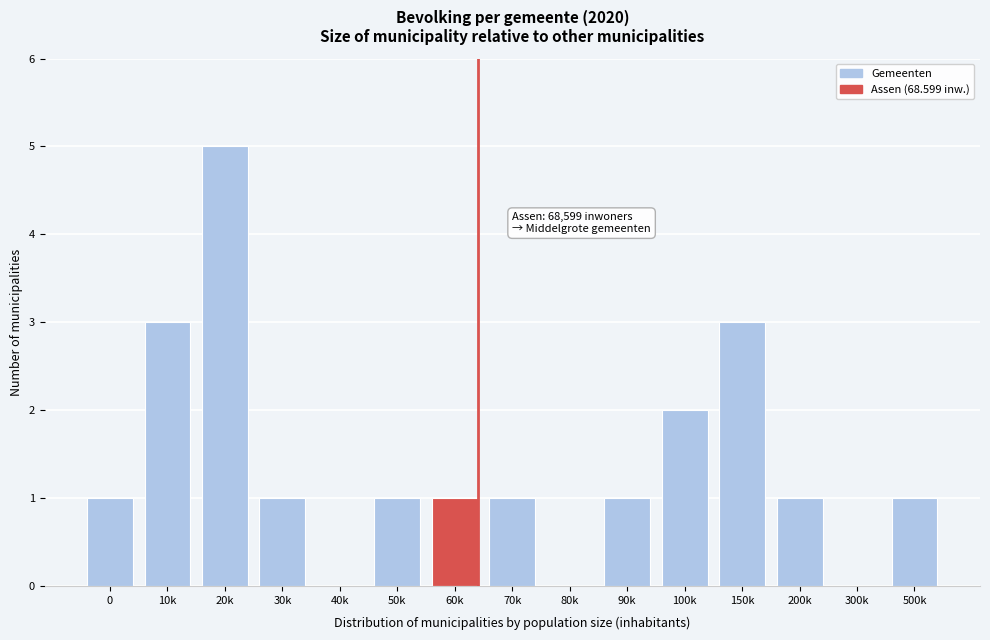

Reading left to right, transcribe all the data shown in this chart.

0=1	10k=3	20k=5	30k=1	40k=0	50k=1	60k=1	70k=1	80k=0	90k=1	100k=2	150k=3	200k=1	300k=0	500k=1